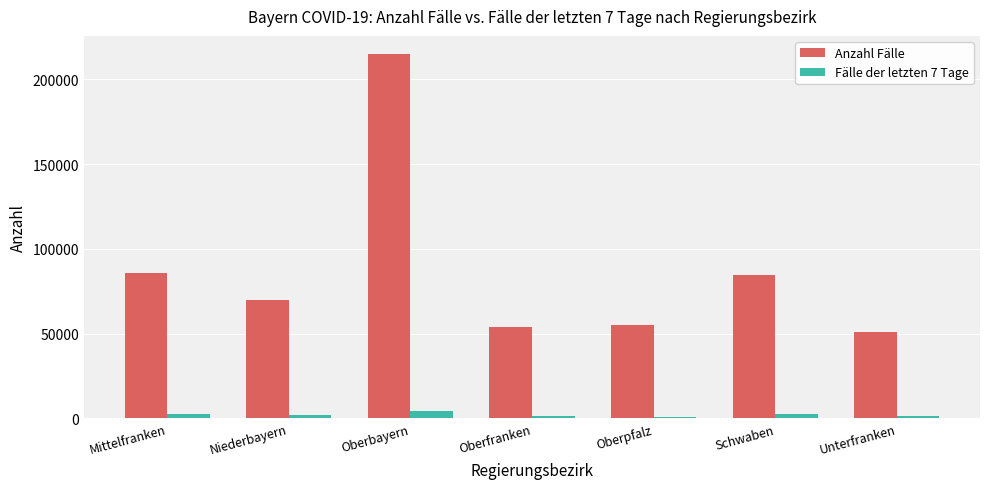

What are all the series names shown in the legend?

Anzahl Fälle, Fälle der letzten 7 Tage